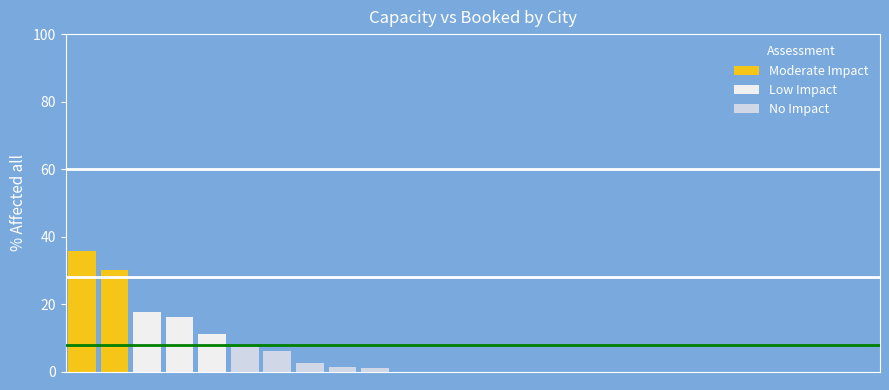

At which category does the chart reach its peak across all series?

23